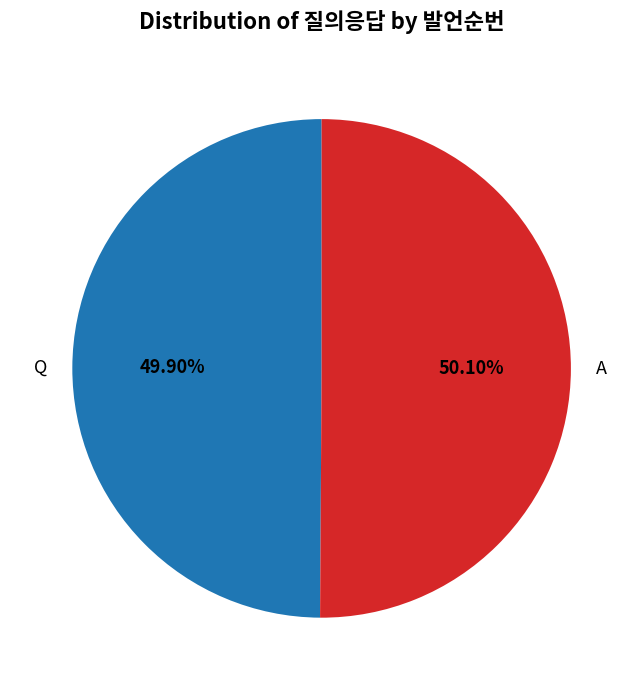

To the nearest percent, what portion does A represent?

50%